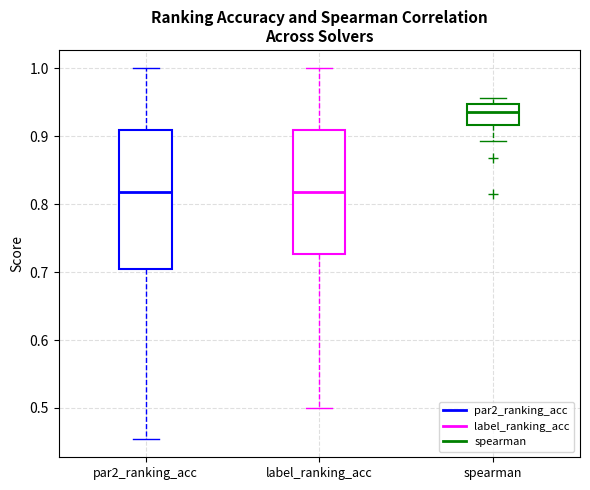

Where does the median line of the box for label_ranking_acc sit on the y-axis? The values are not printed on the chart, so give them approximately, as read against the axis.

0.82